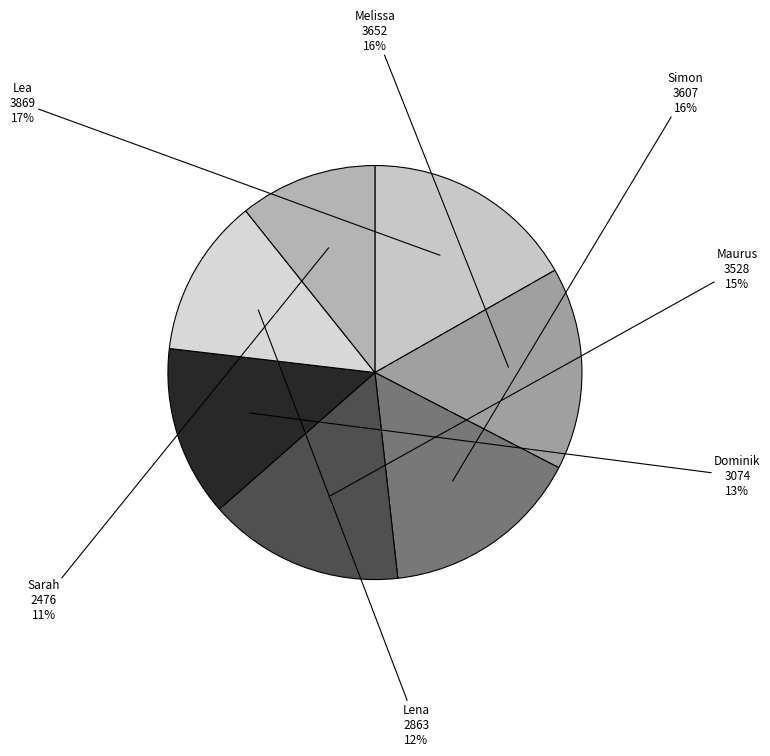

Is Melissa the majority of the pie?

No